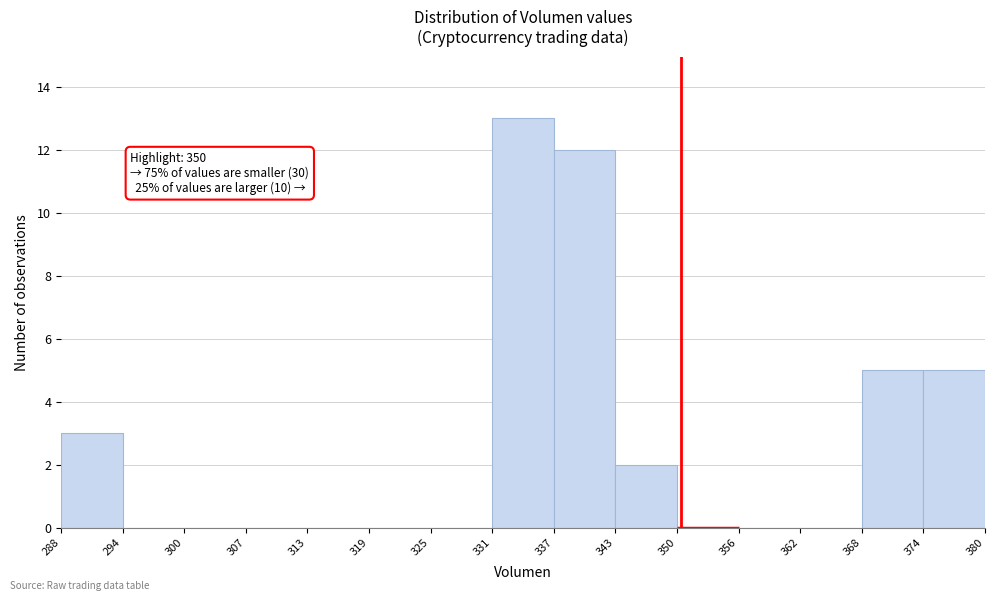

Which range on the x-axis has the tallest bar?

331 to 337